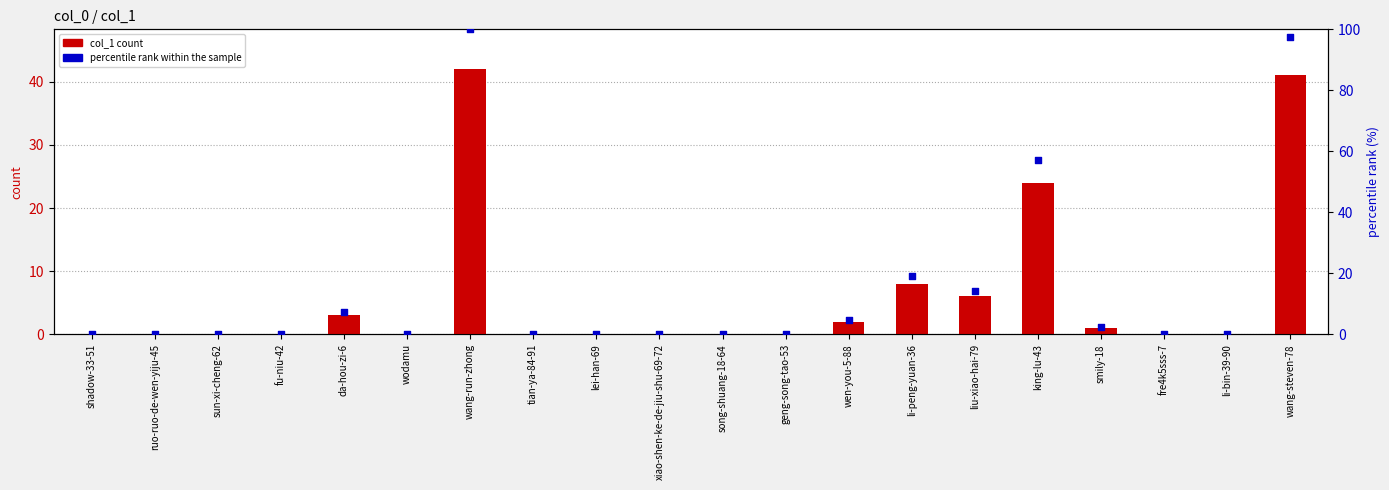

Which series has the widest spread of Y values?

percentile rank within the sample